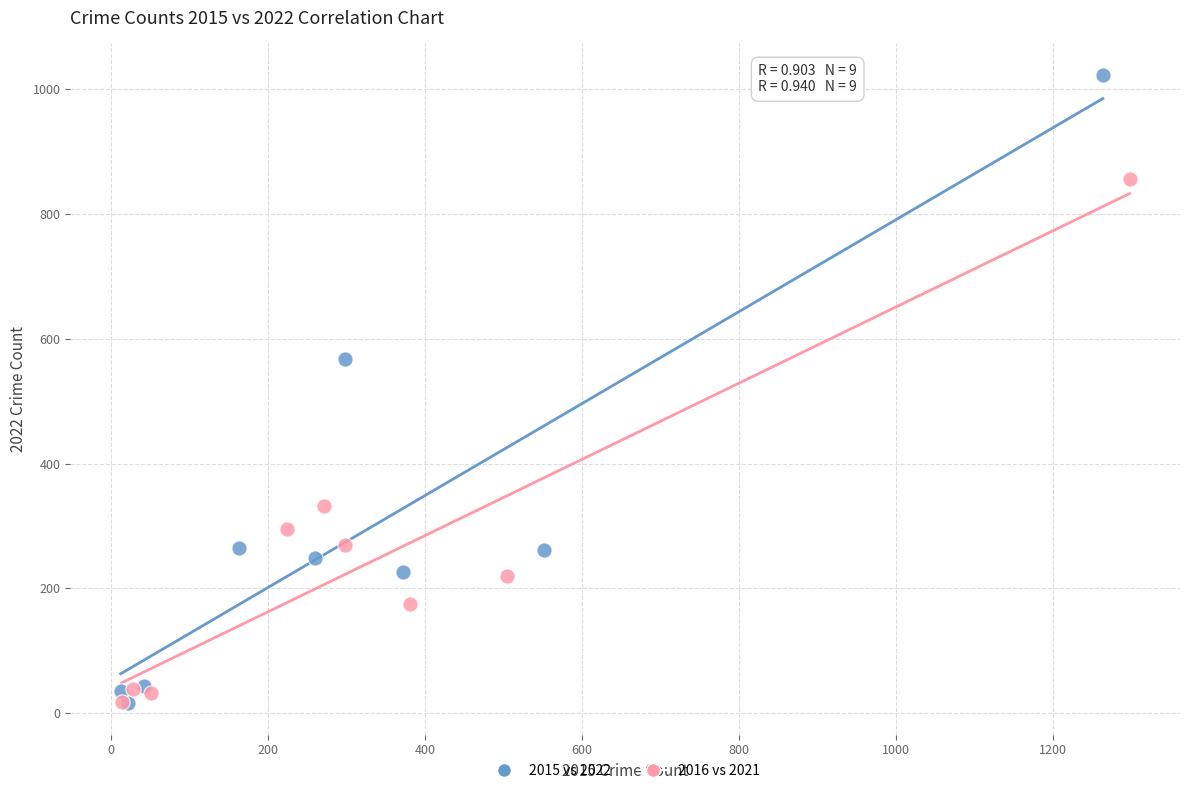

Which series has the widest spread of Y values?

2015 vs 2022